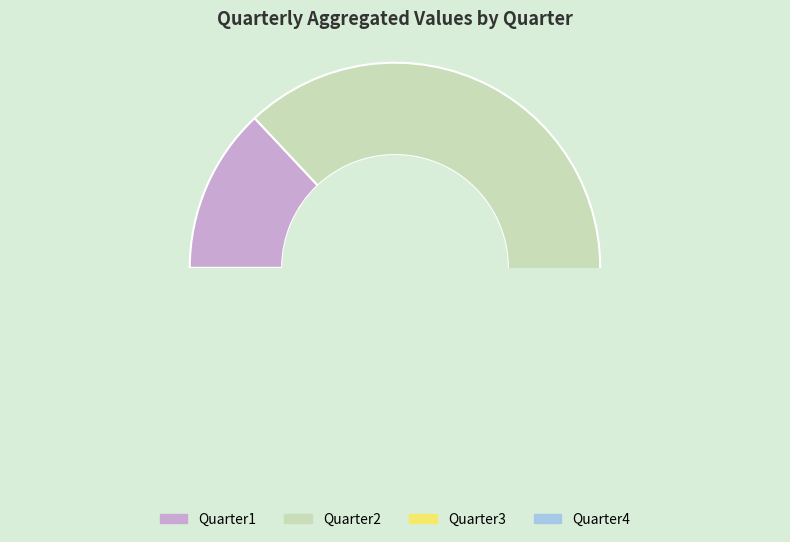

What is the smallest slice in the pie chart?

Quarter1